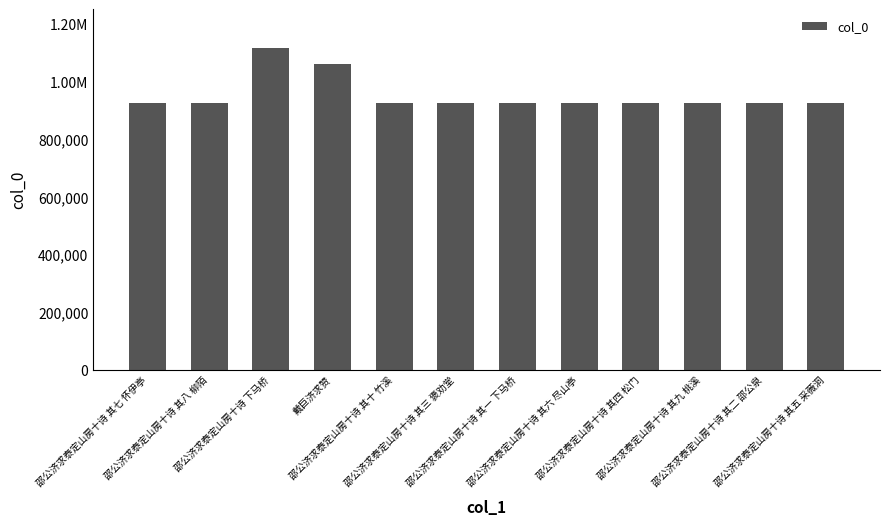

Reading left to right, extract all data points from this chart.

925147	925388	1117276	1061906	925386	925390	925385	925146	925149	925389	925148	925387